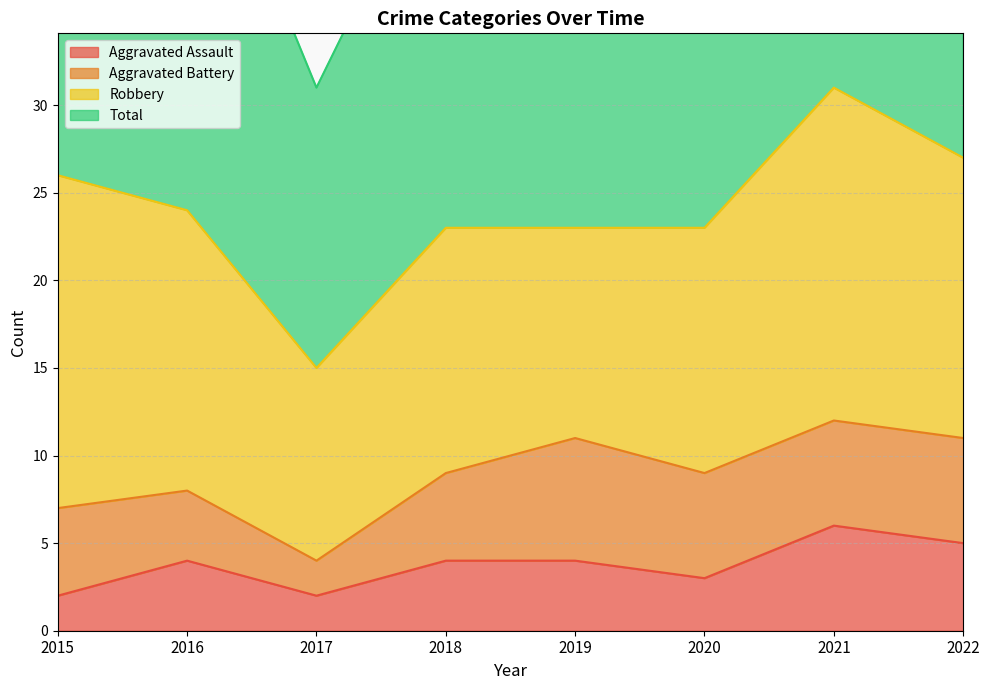

Is it true that Aggravated Assault equals 1 at 2019?

False